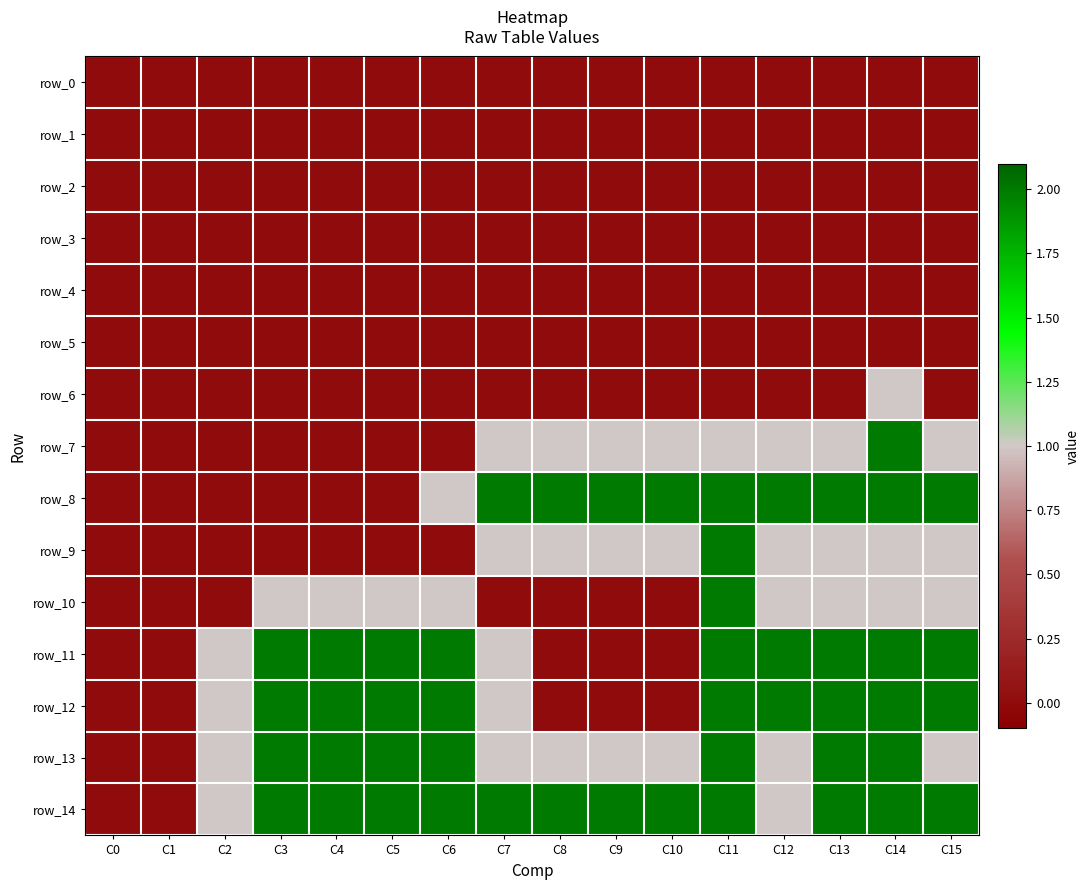

List the labels in order of row_4 value, smallest first.

C0, C1, C2, C3, C4, C5, C6, C7, C8, C9, C10, C11, C12, C13, C14, C15